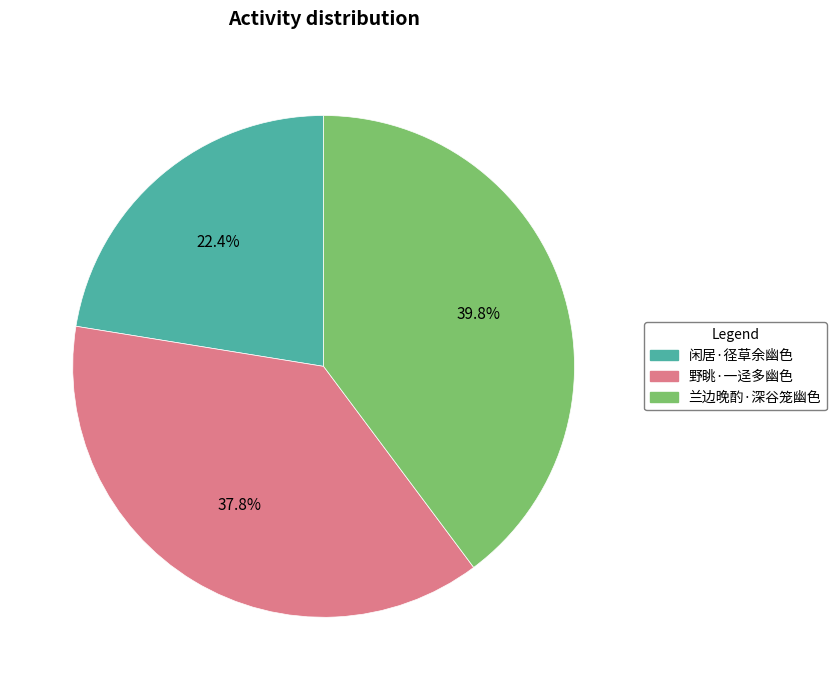

Which category has the smallest portion of the pie?

闲居·径草余幽色